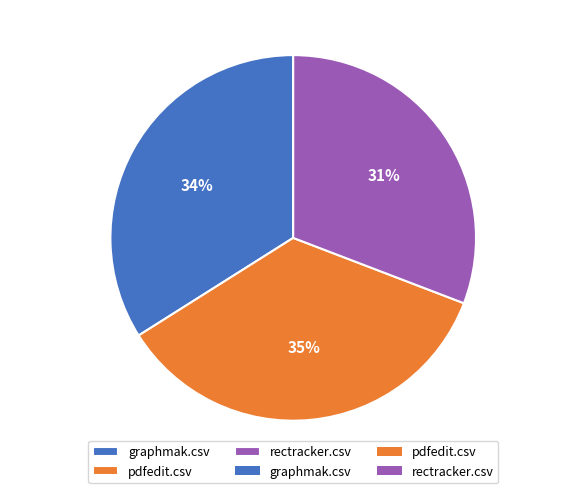

Is the sum of rectracker.csv and graphmak.csv greater than half?

Yes